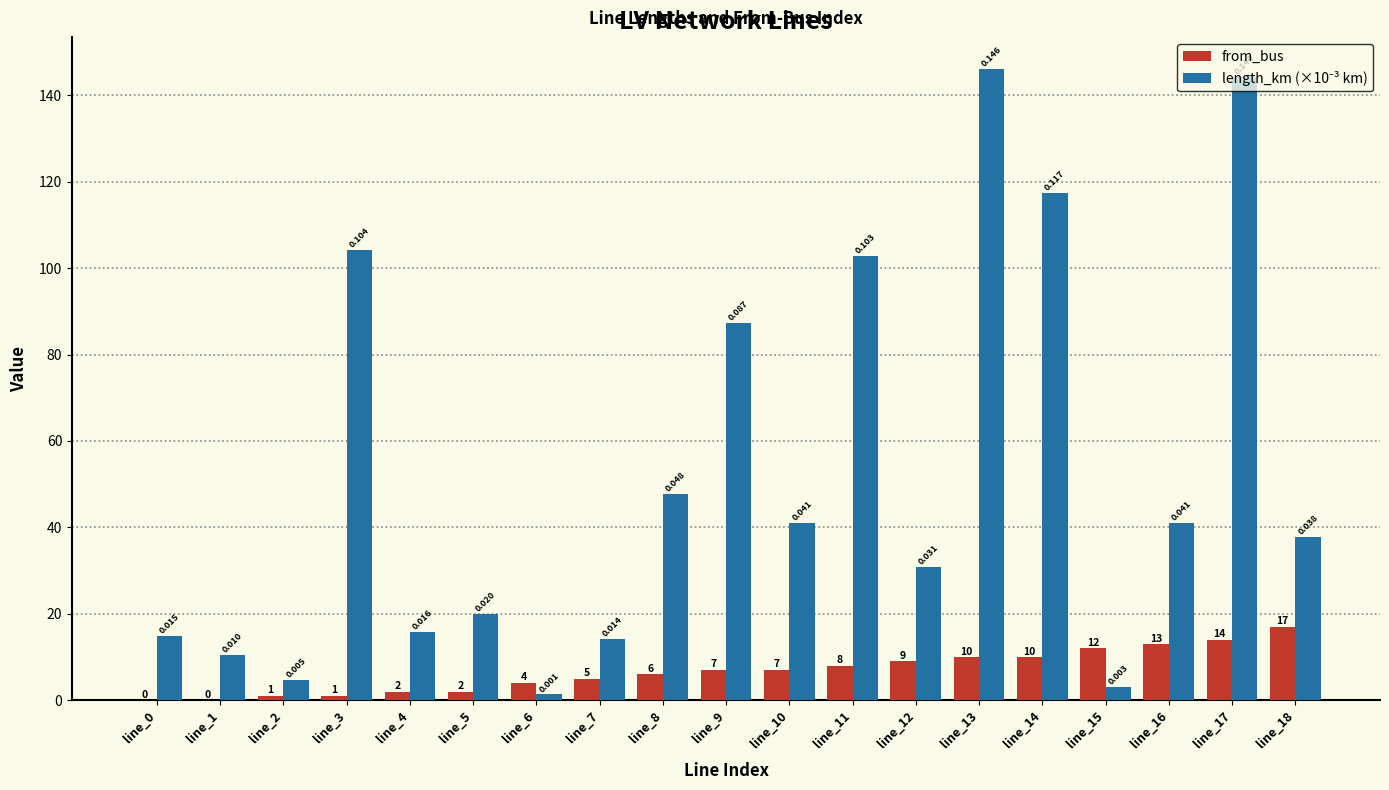

Which series has the largest range (max minus min)?

length_km (×10⁻³ km)